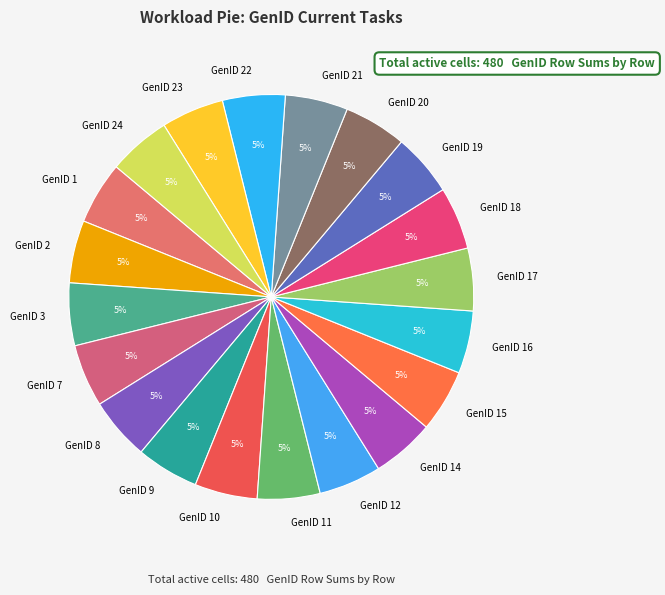

What percentage is the GenID 7 slice, to the nearest percent?

5%